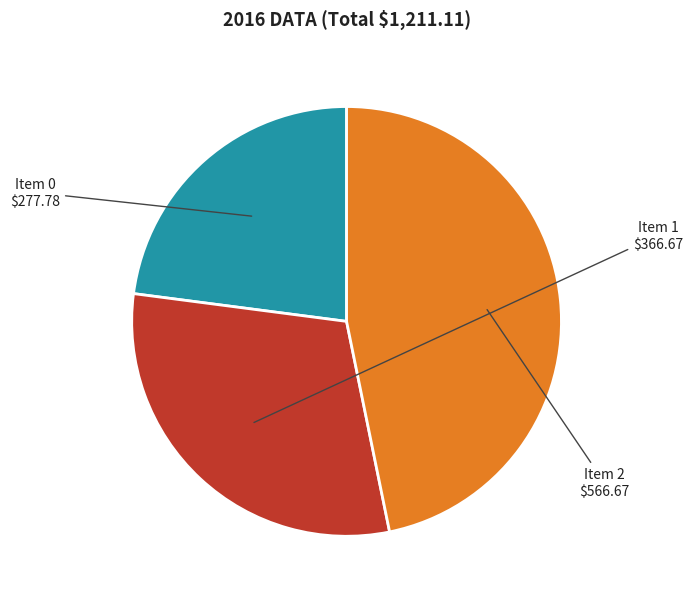

How many slices are in this pie chart?

3